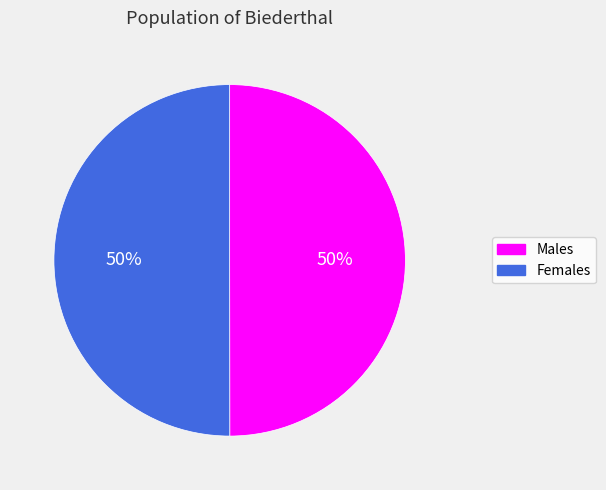

To the nearest percent, what is the average slice percentage?

50%